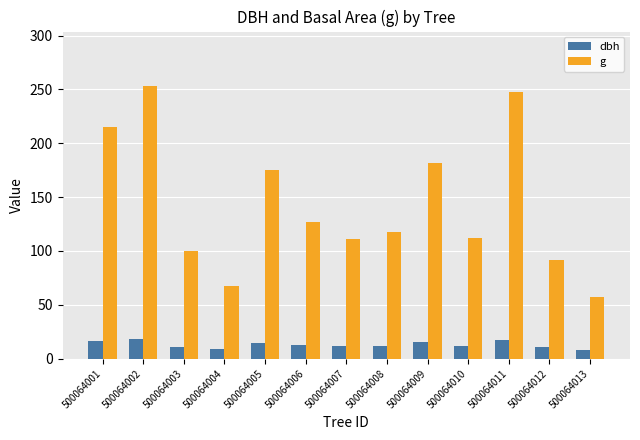

What is the value of the dbh bar at the 7th from the left?

11.9